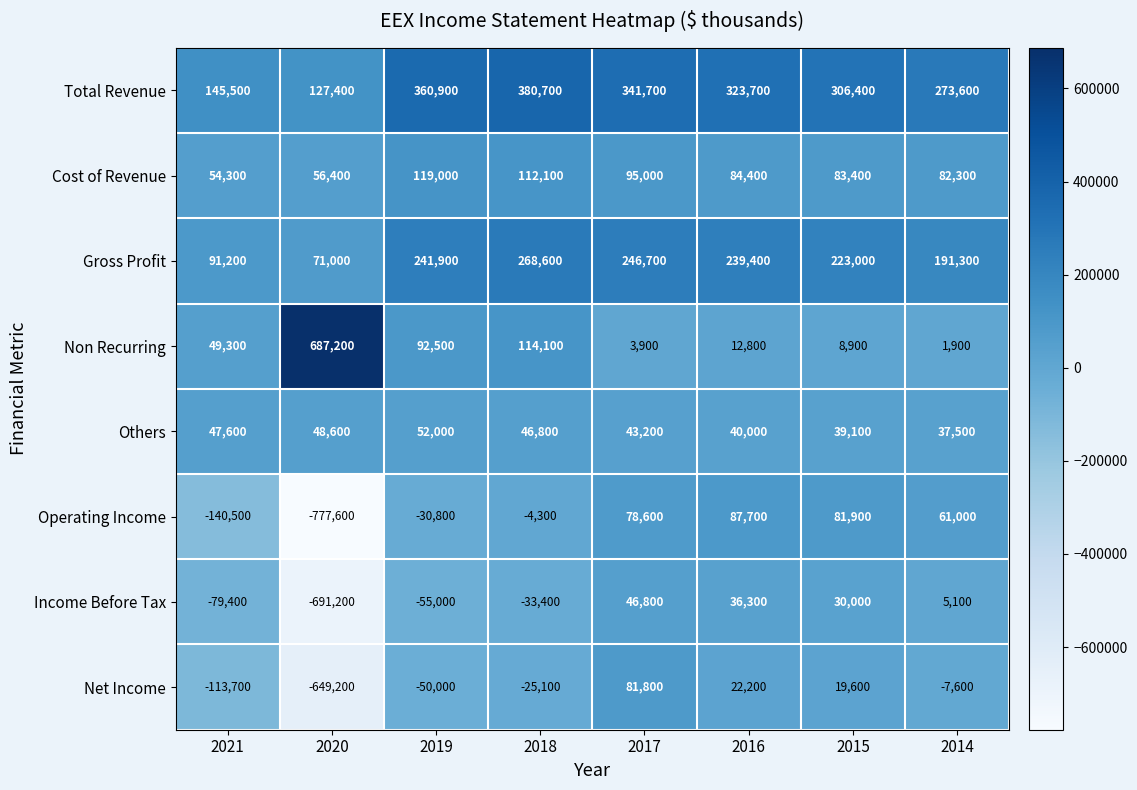

What is the difference between the maximum and minimum values in the Gross Profit series?

197600